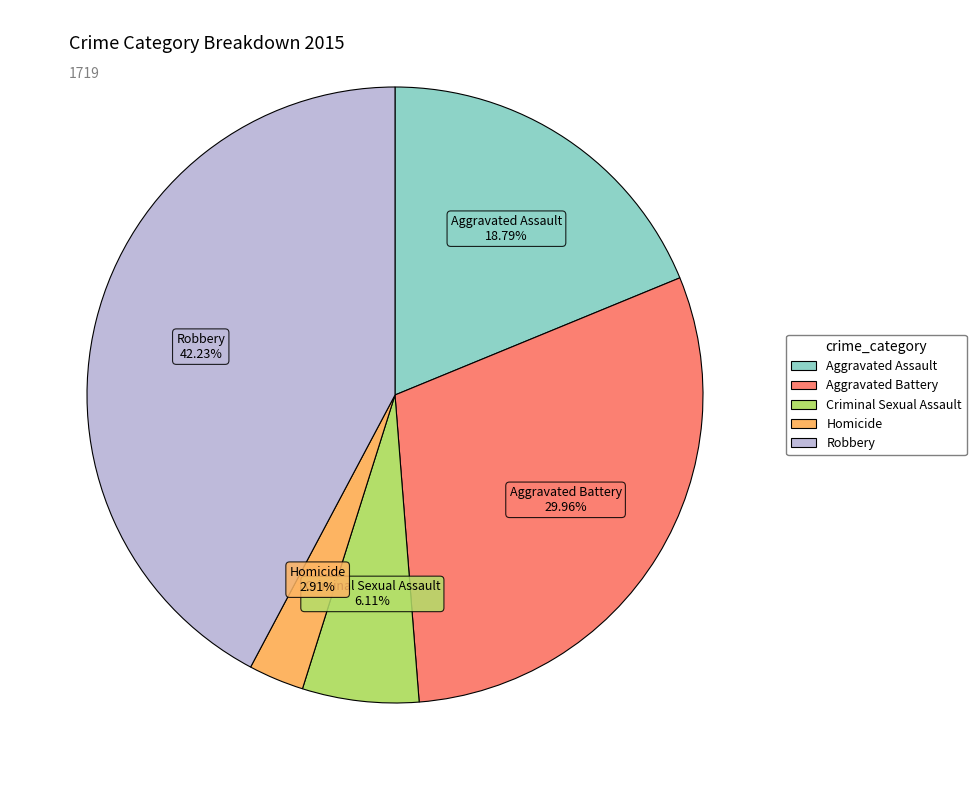

Which category has the biggest portion of the pie?

Robbery